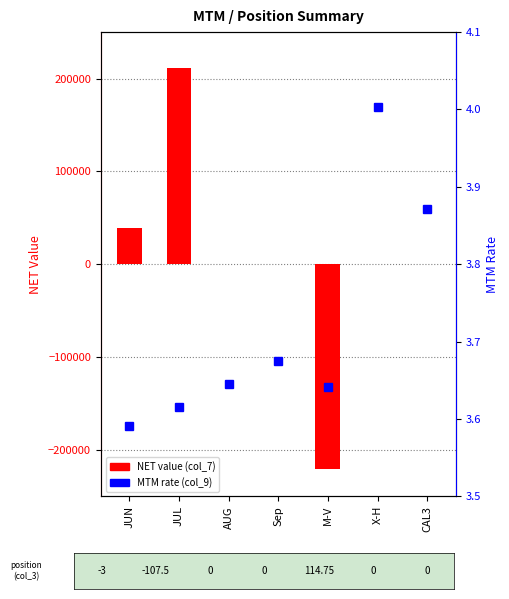

What position from the right is AUG?

5